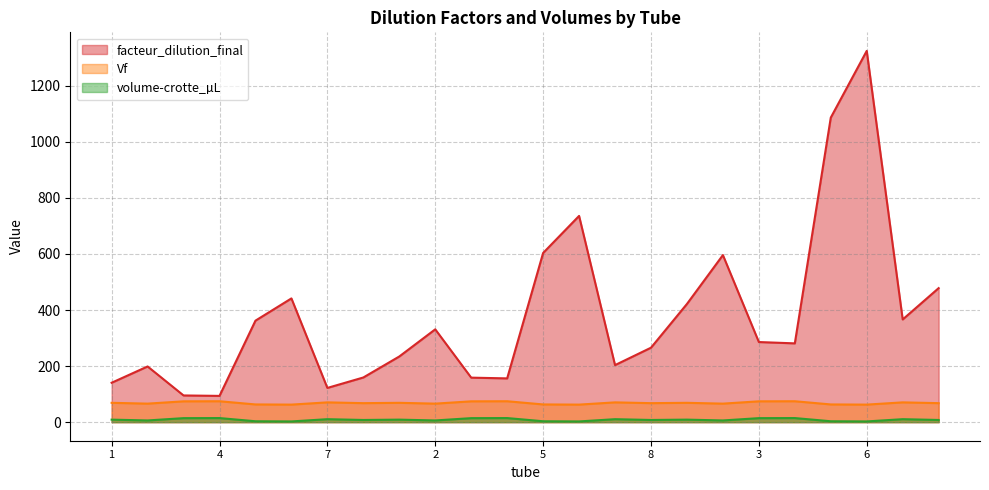

True or false: Vf and facteur_dilution_final intersect in this chart.

False